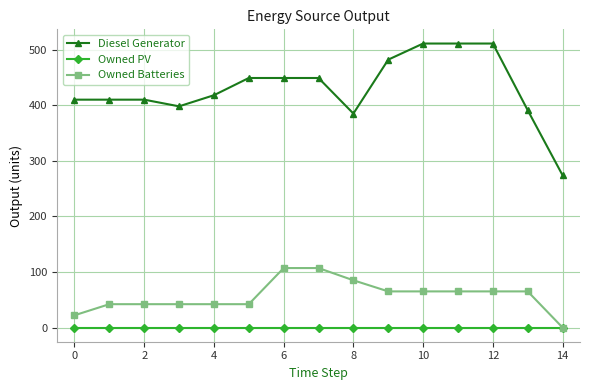

Rank the series by their maximum value, from highest to lowest.

Diesel Generator, Owned Batteries, Owned PV